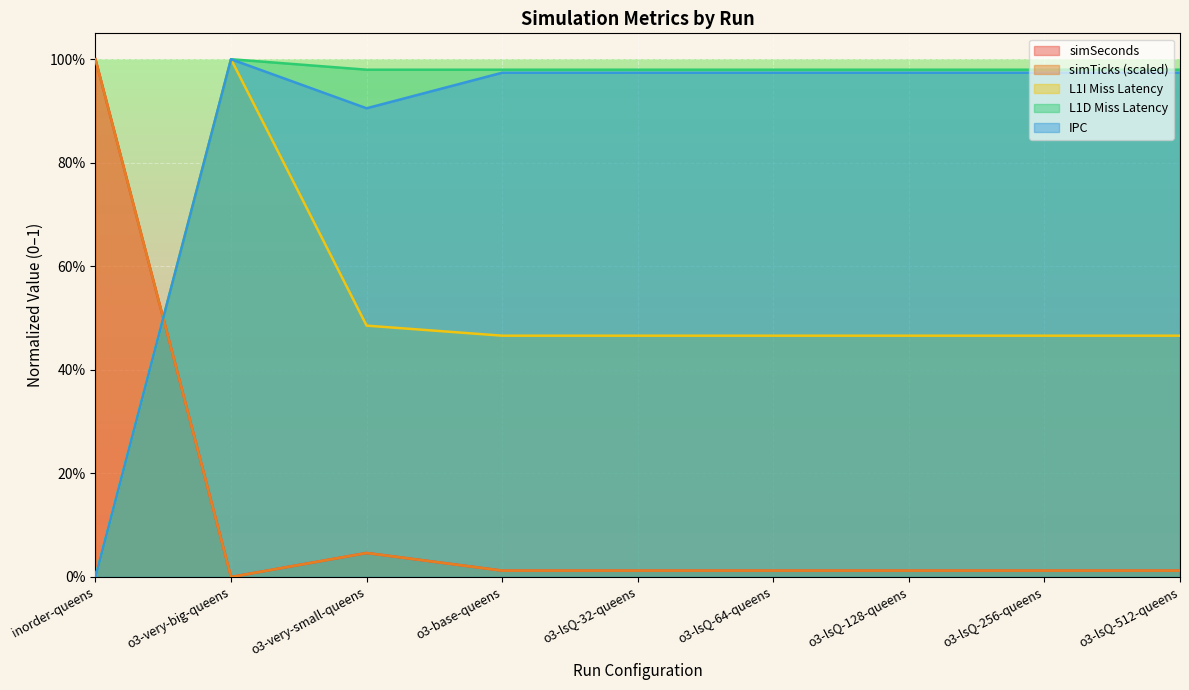

How many l1i_miss_latency values are between 0 and 1?

9